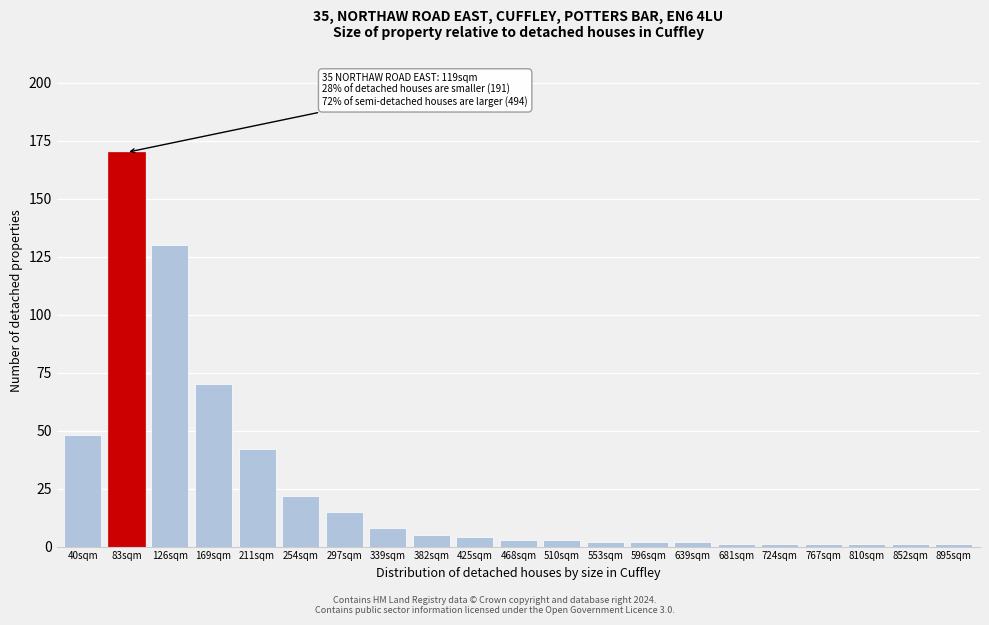

Reading right to left, transcribe all the data shown in this chart.

895sqm=1	852sqm=1	810sqm=1	767sqm=1	724sqm=1	681sqm=1	639sqm=2	596sqm=2	553sqm=2	510sqm=3	468sqm=3	425sqm=4	382sqm=5	339sqm=8	297sqm=15	254sqm=22	211sqm=42	169sqm=70	126sqm=130	83sqm=170	40sqm=48